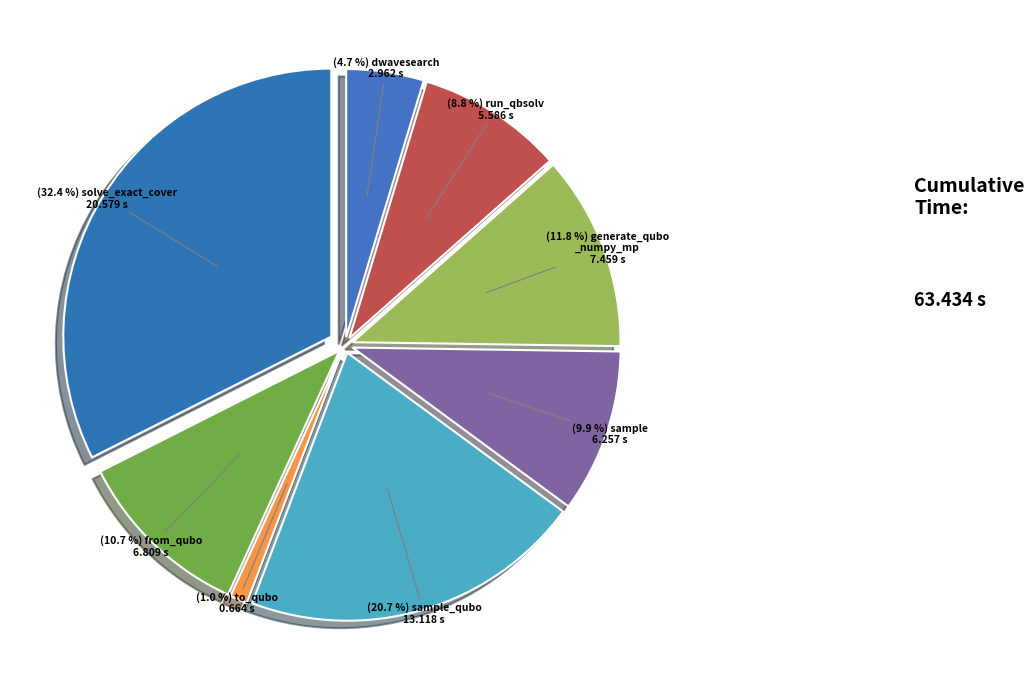

Count the number of slices in the pie.

8